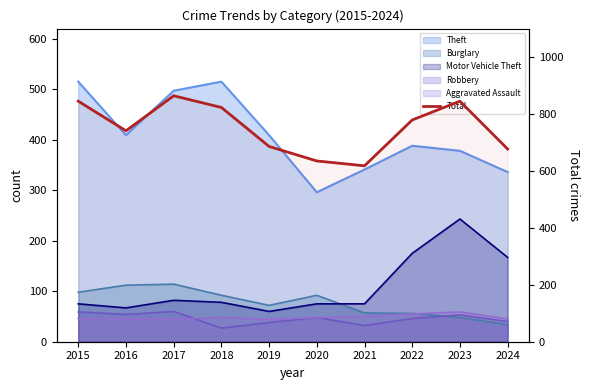

At which category does the data reach its first local valley?

2016